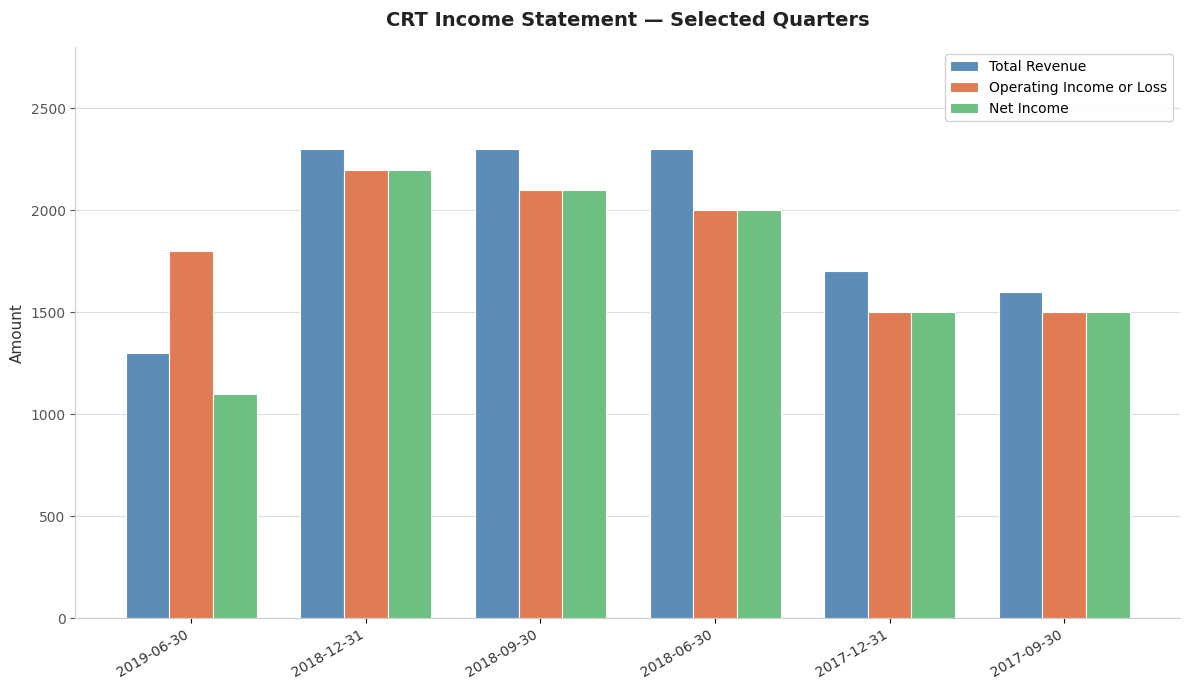

What is the sum of the Operating Income or Loss values at 2018-06-30 and 2018-12-31?

4200